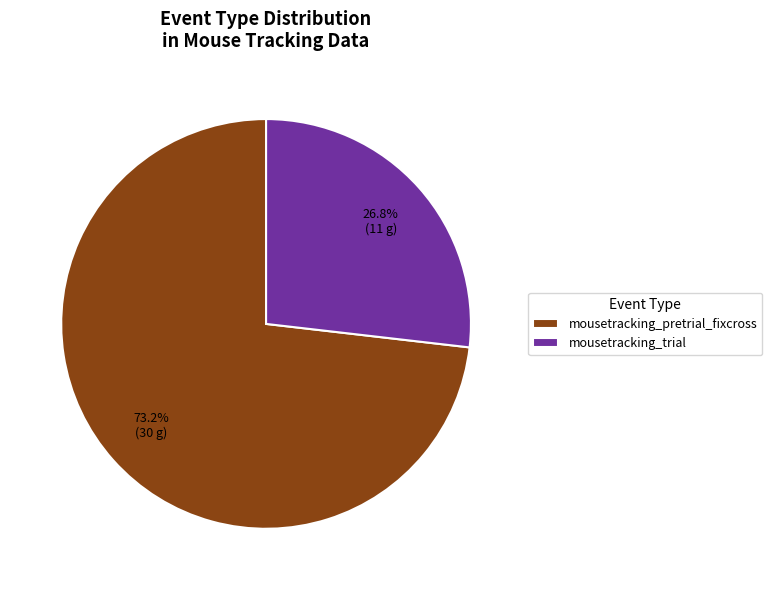

To the nearest percent, what portion does mousetracking_trial represent?

27%